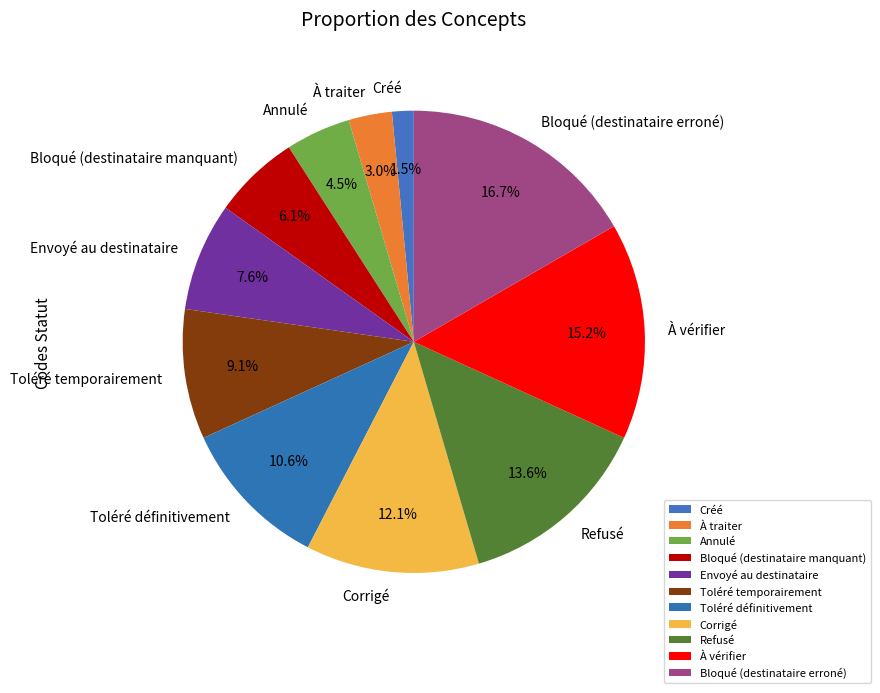

To the nearest percent, what is the difference between the Toléré définitivement and Annulé slice percentages?

6%